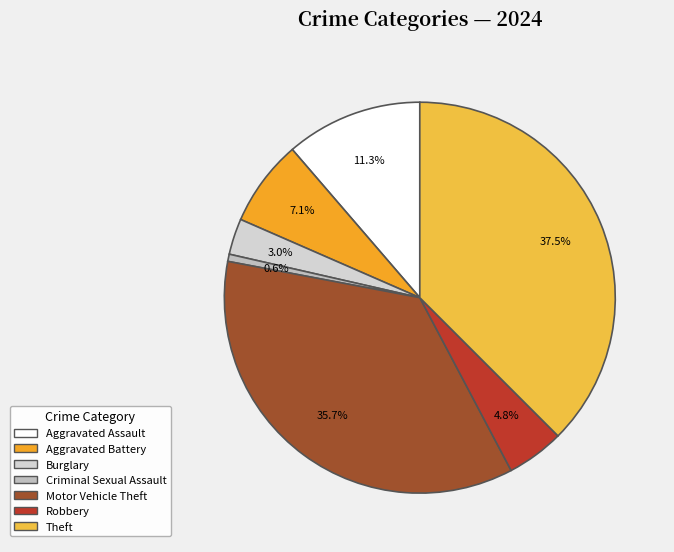

How many slices are in this pie chart?

7